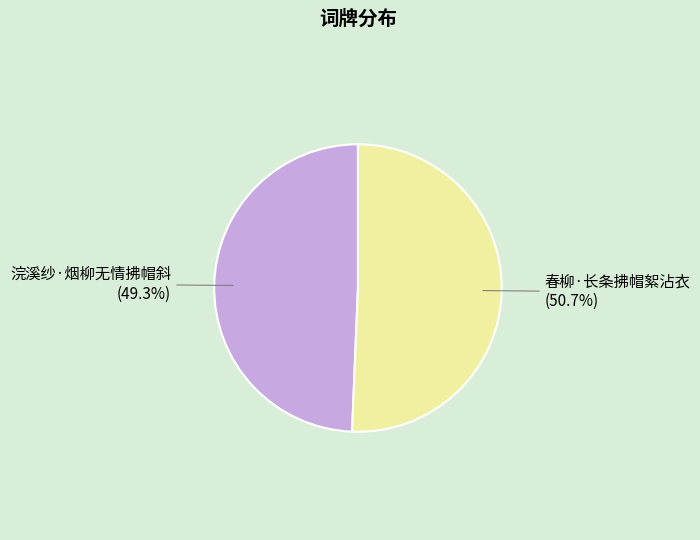

What percentage is the 浣溪纱·烟柳无情拂帽斜 slice, to the nearest percent?

49%